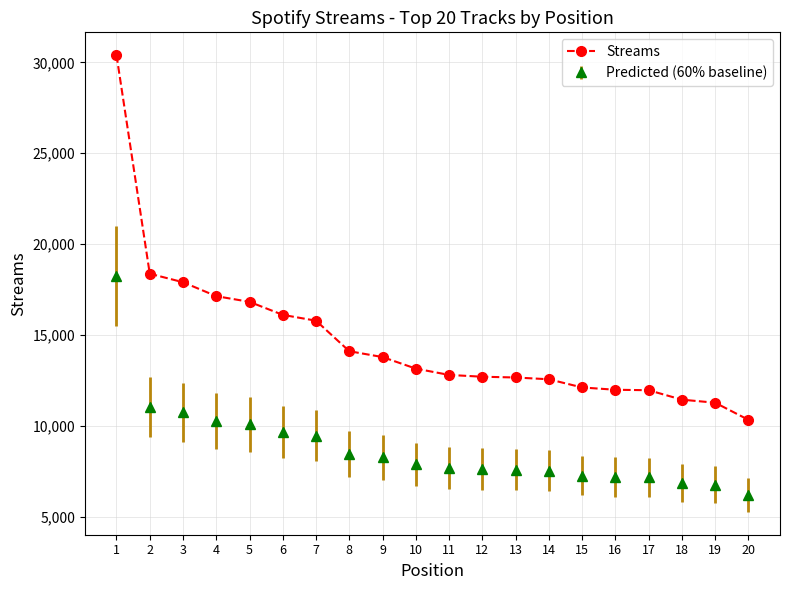

Read the Streams value at 12, to the nearest 100.

12700